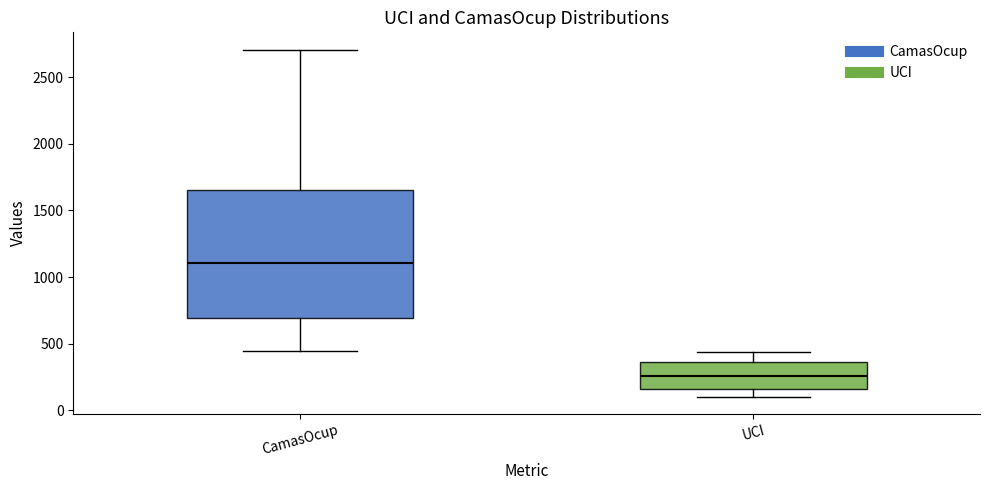

Reading left to right, transcribe this box plot: for each box, give where its median line is, the range the box spans, and where its two whiskers end, as read against the y-axis. The values are not printed on the chart, so give them approximately, as read against the axis.

CamasOcup: median 1100, box 700 to 1650, whiskers 450 to 2700
UCI: median 250, box 150 to 350, whiskers 100 to 450